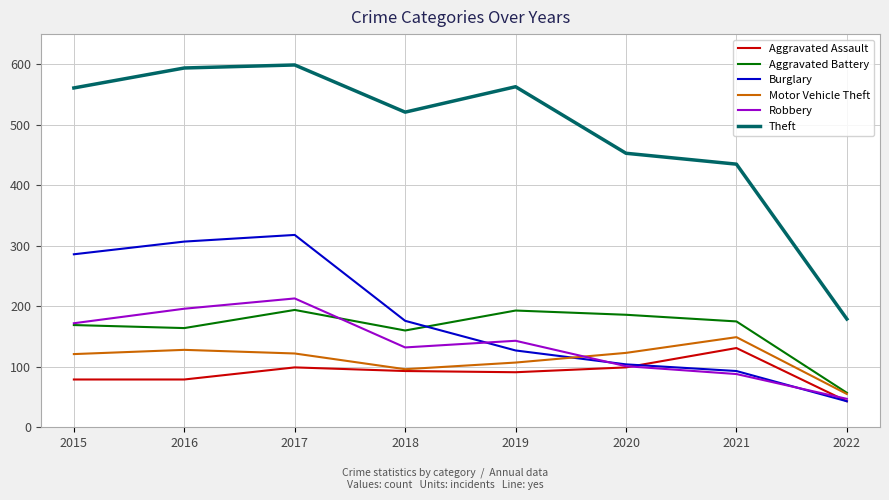

In Aggravated Assault, how many points are higher than both neighbors (excluding endpoints)?

2